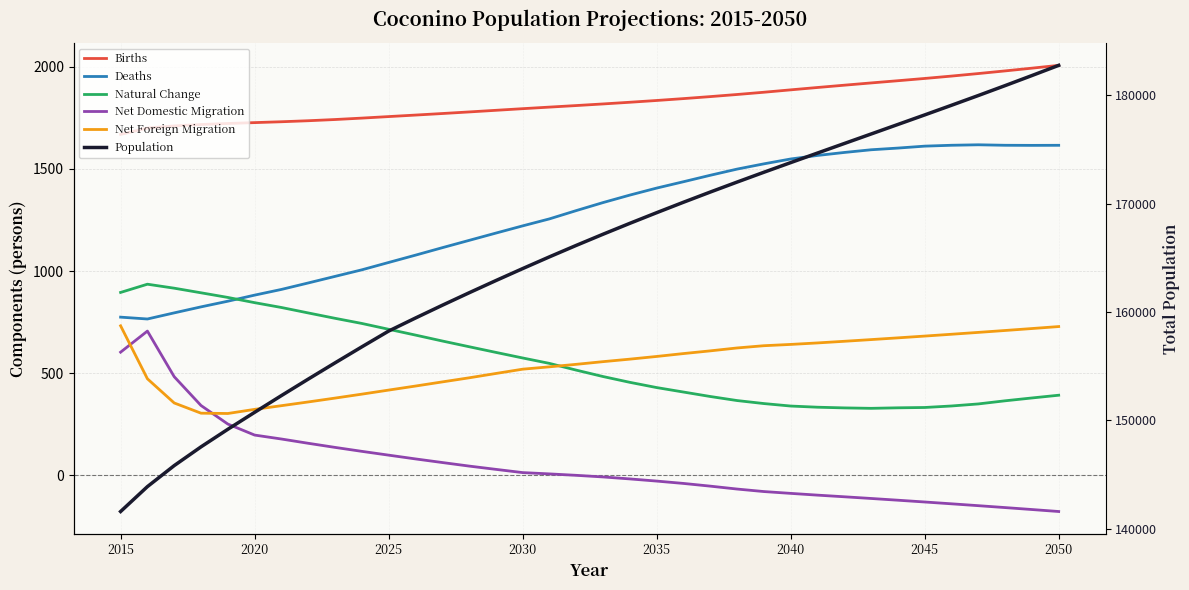

True or false: Natural Change has more than 2 interior local peaks.

False